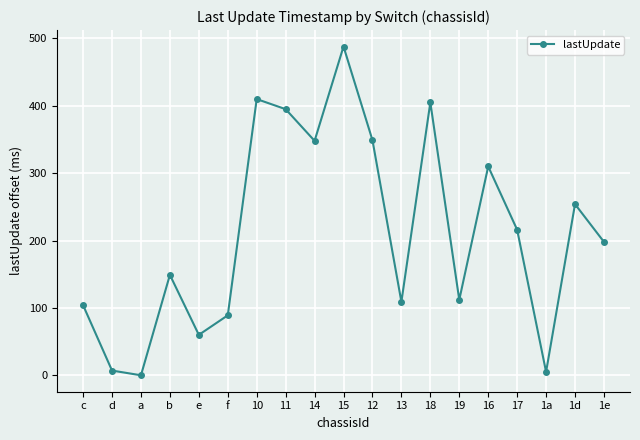

Is it true that the value at a is 287?

False